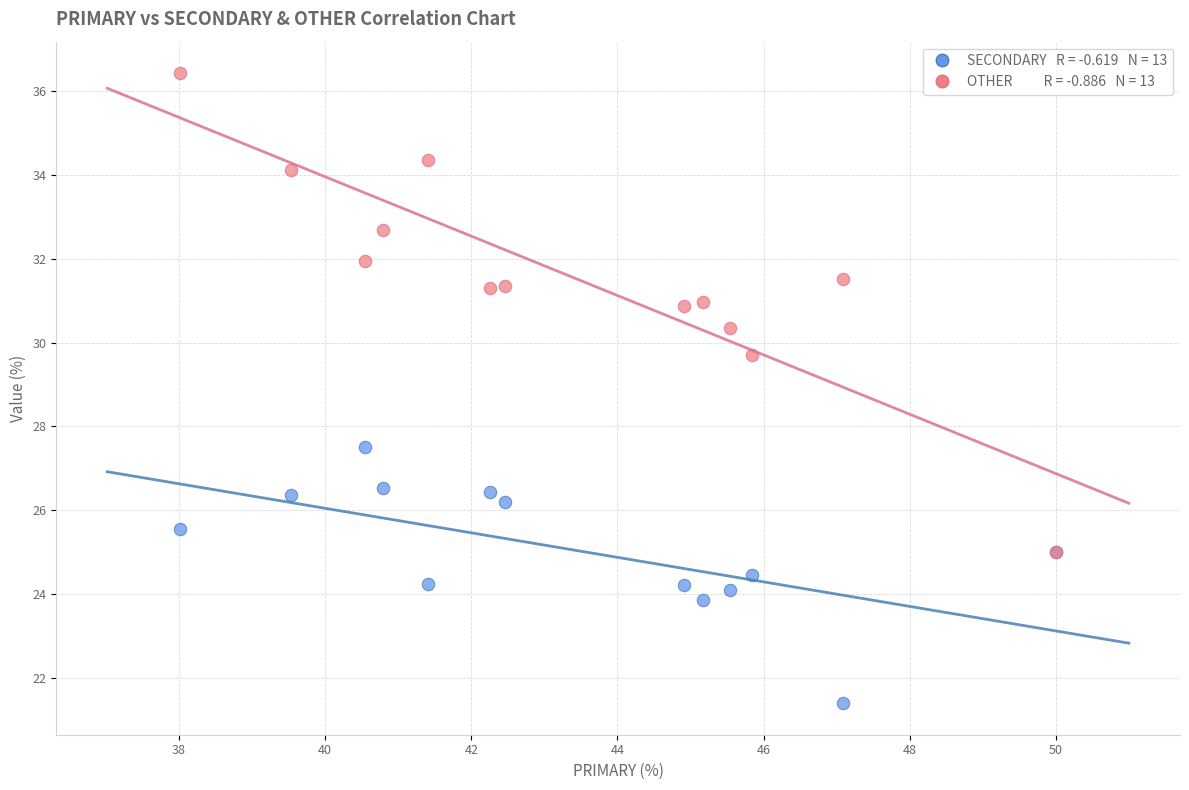

Across all series, what Y value is closest to 28?

27.5